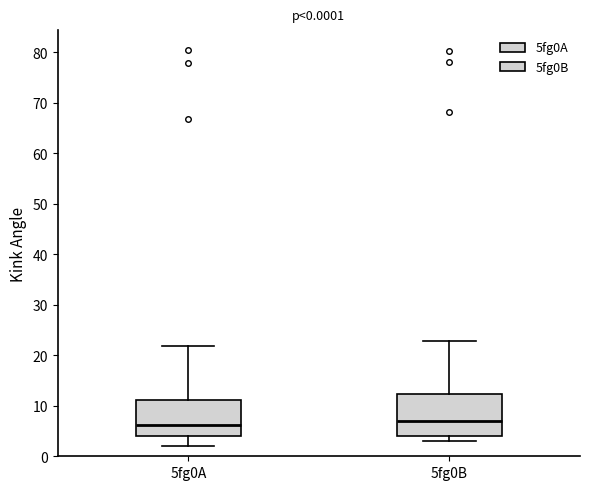

Comparing the boxes themselves (not the whiskers), which one is the tallest?

5fg0B